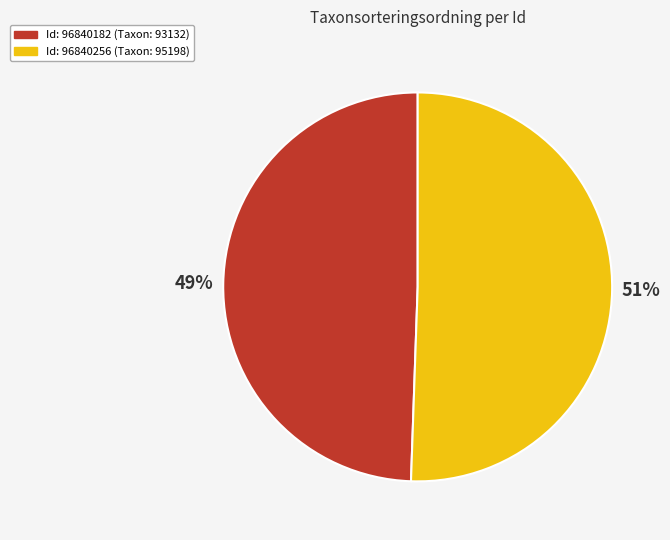

To the nearest percent, what is the average slice percentage?

50%